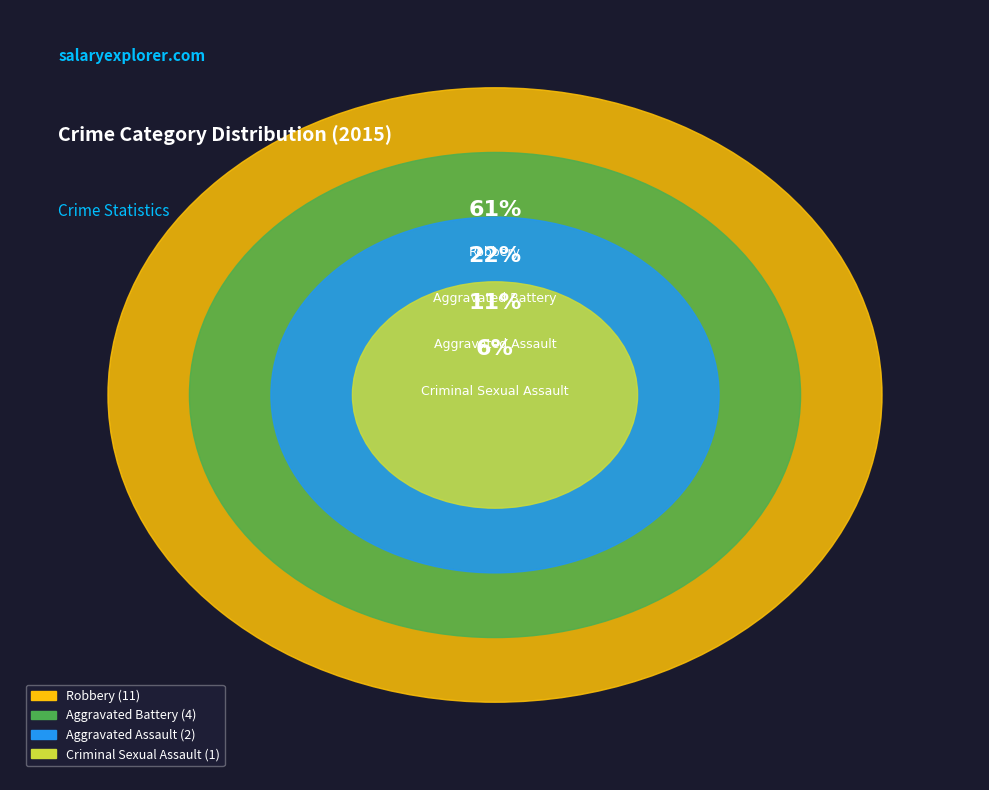

Does Robbery represent more than half of the total?

Yes